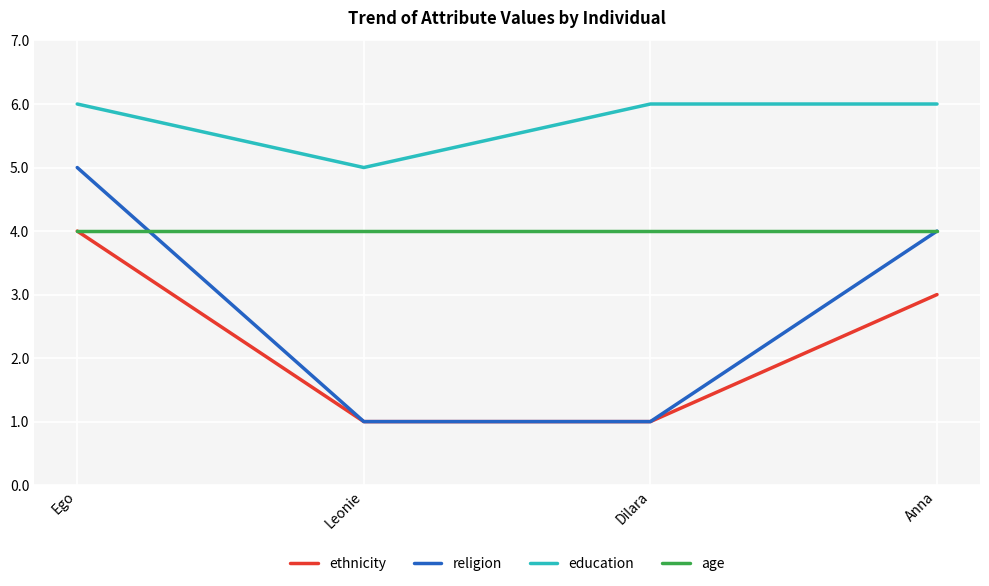

Reading left to right, transcribe all the data shown in this chart.

ethnicity: Ego=4	Leonie=1	Dilara=1	Anna=3
religion: Ego=5	Leonie=1	Dilara=1	Anna=4
education: Ego=6	Leonie=5	Dilara=6	Anna=6
age: Ego=4	Leonie=4	Dilara=4	Anna=4